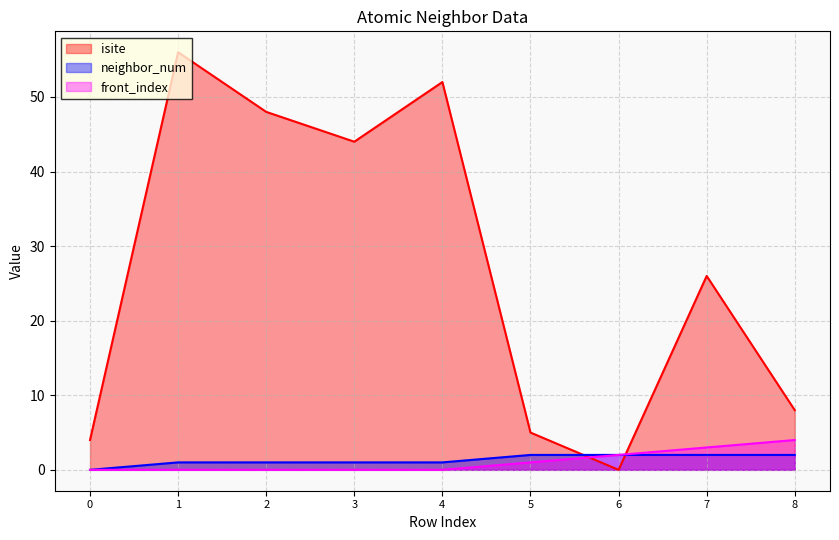

What is the difference between the maximum and minimum values in the front_index series?

4